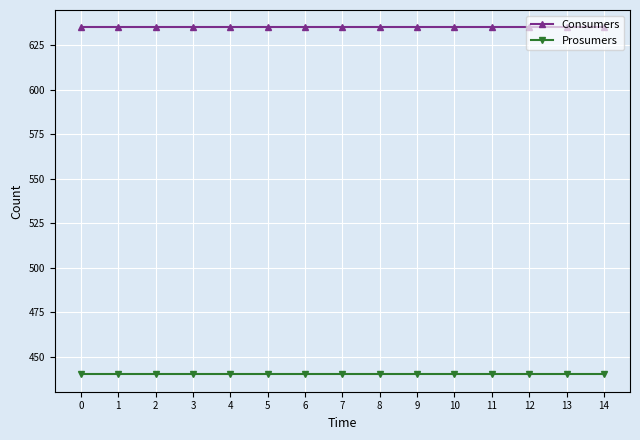

What is the total value across all series at 1?

1075